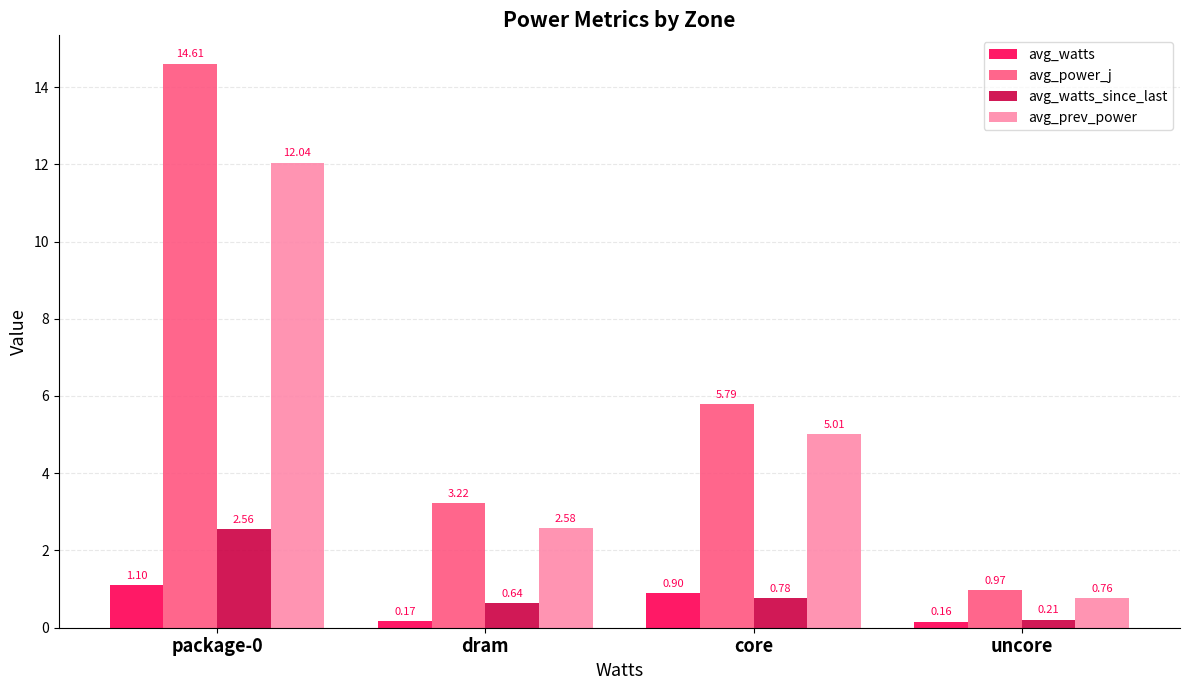

How many bars are there in total?

16